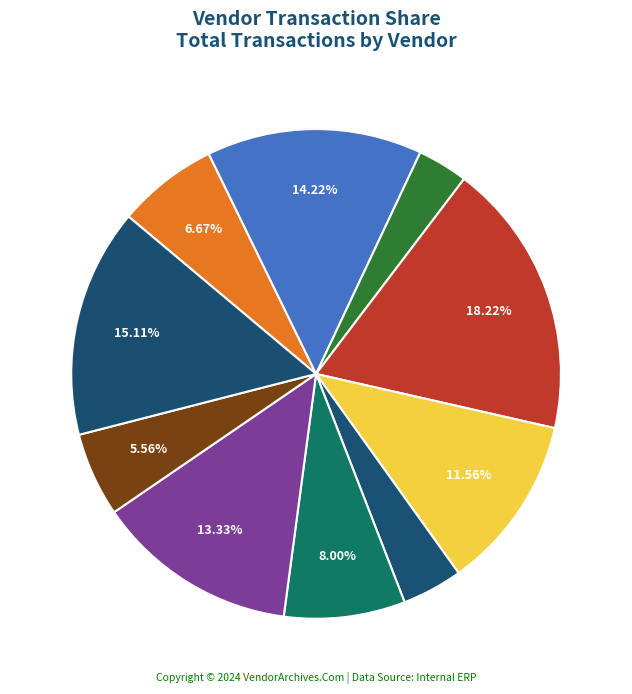

How many slices are in this pie chart?

10